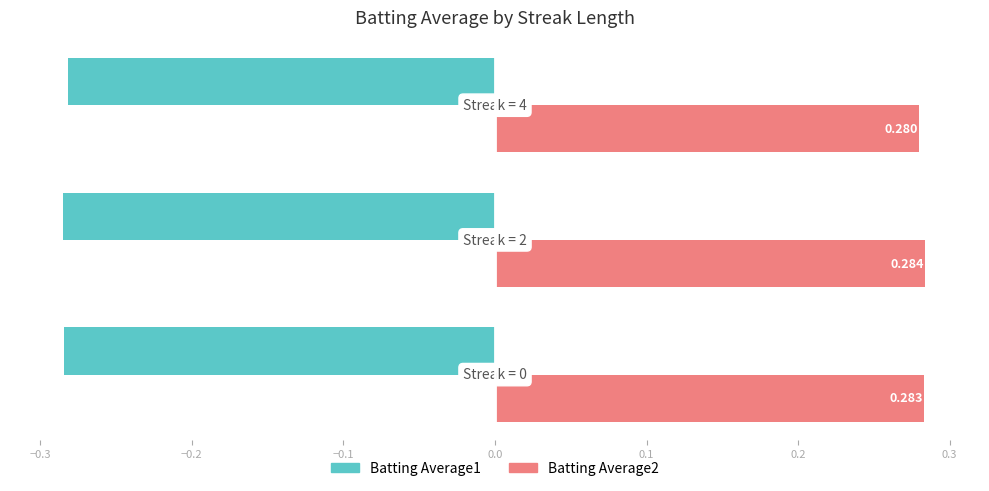

What are all the series names shown in the legend?

Batting Average1, Batting Average2